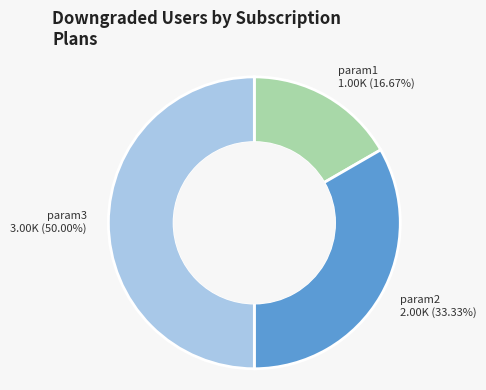

What is the ratio of the value at param2 2.00K (33.33%) to the value at param1 1.00K (16.67%)?

2.0